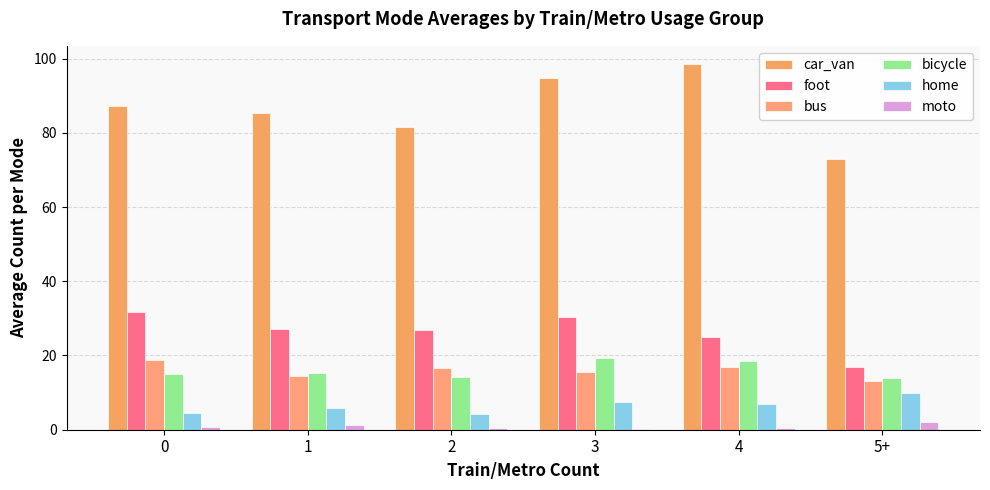

How many series are shown in this chart?

6